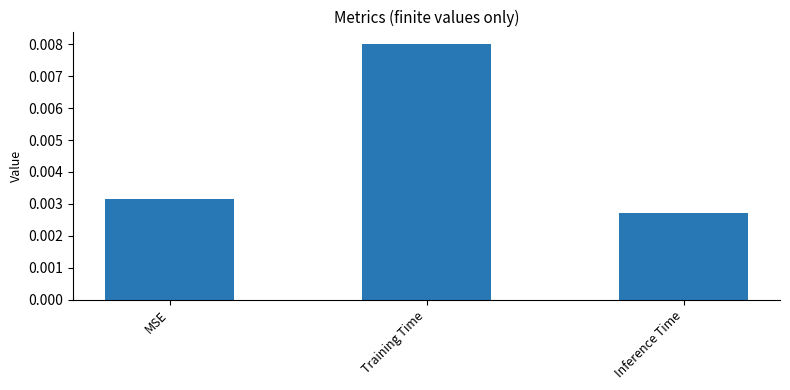

At which category does the chart reach its minimum across all series?

Inference Time